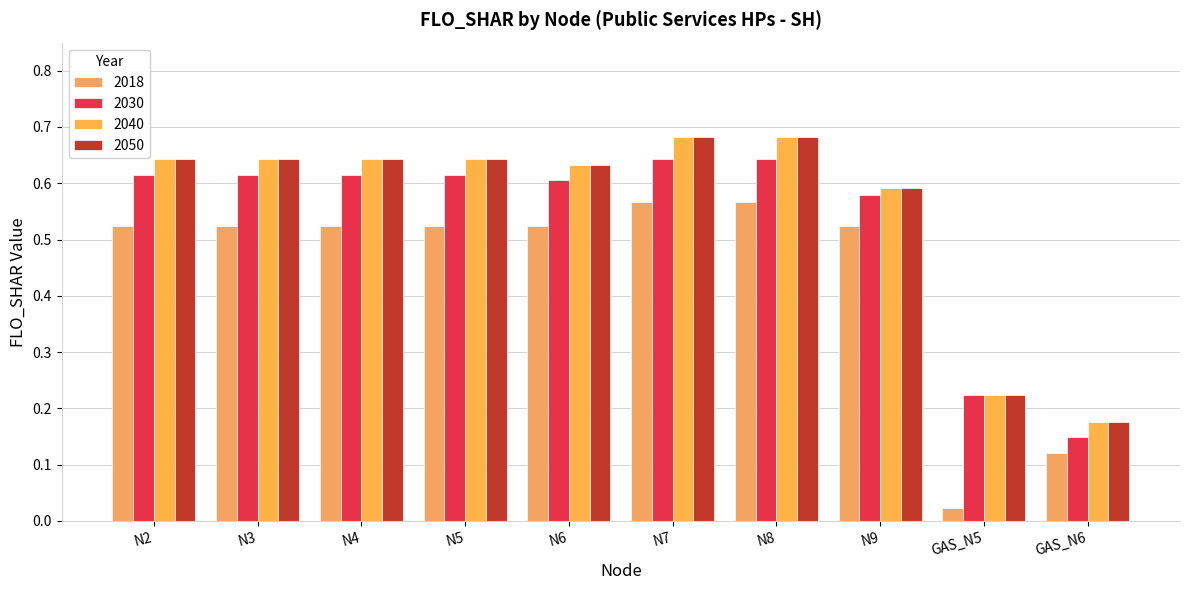

What is the total value across all series at GAS_N5?

0.7